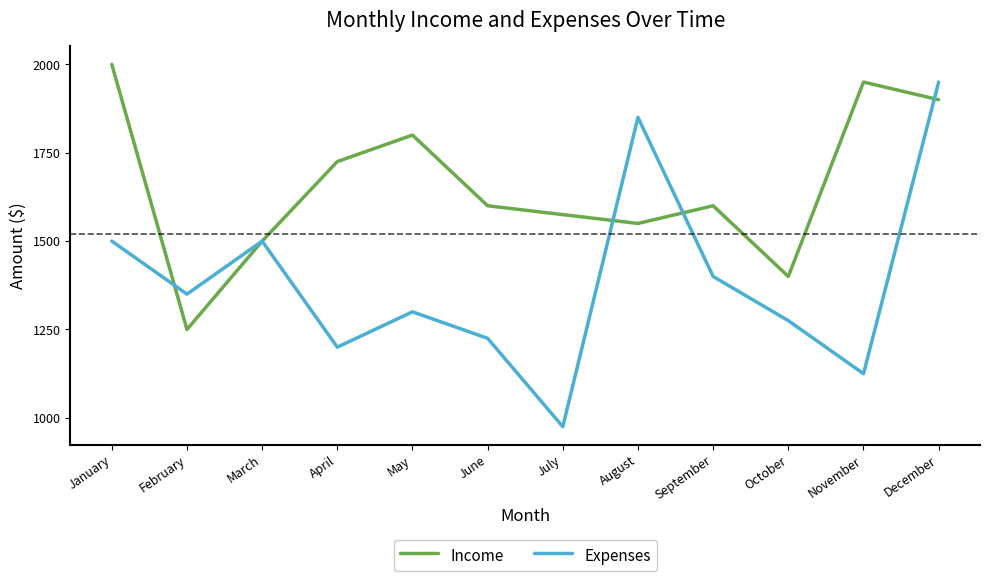

True or false: Expenses and Income cross at least once.

True